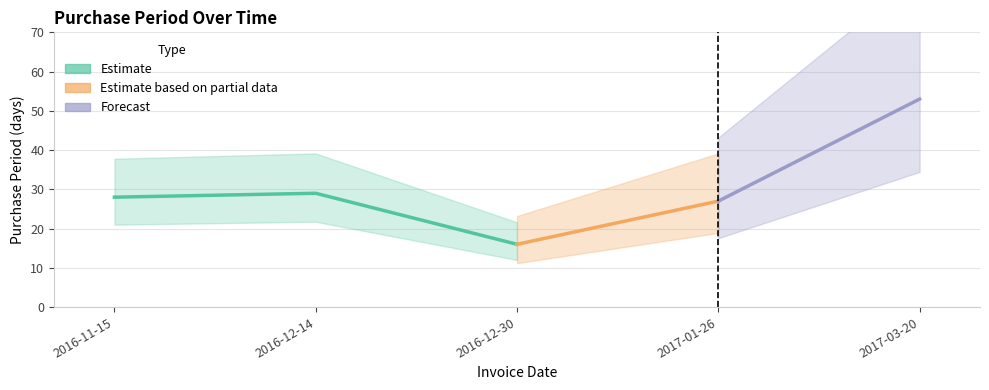

Count the number of categories in the chart.

5